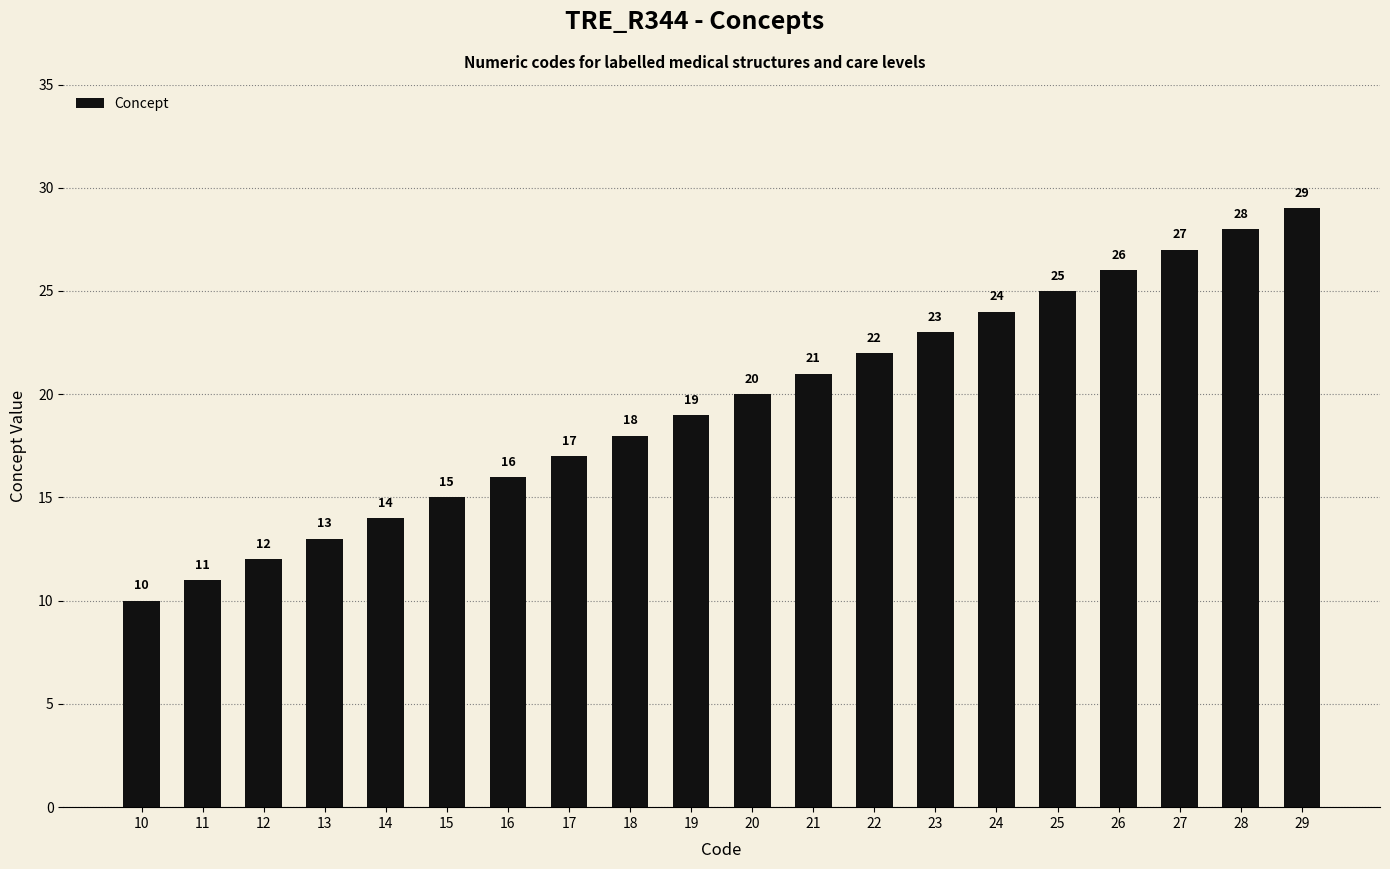

Which has a higher value, 16 or 12?

16